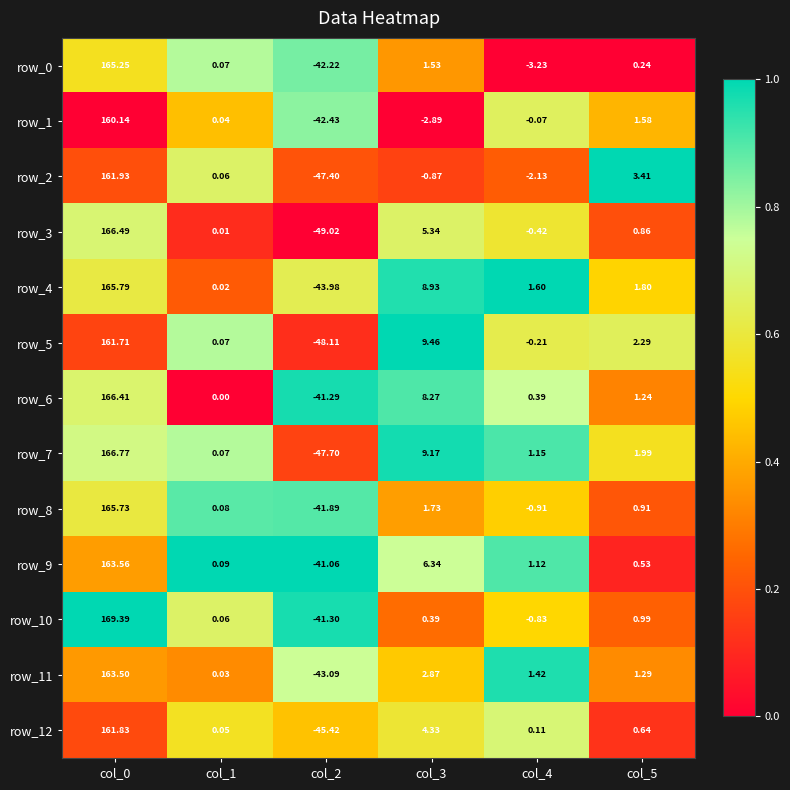

How many data points does each series have?

6